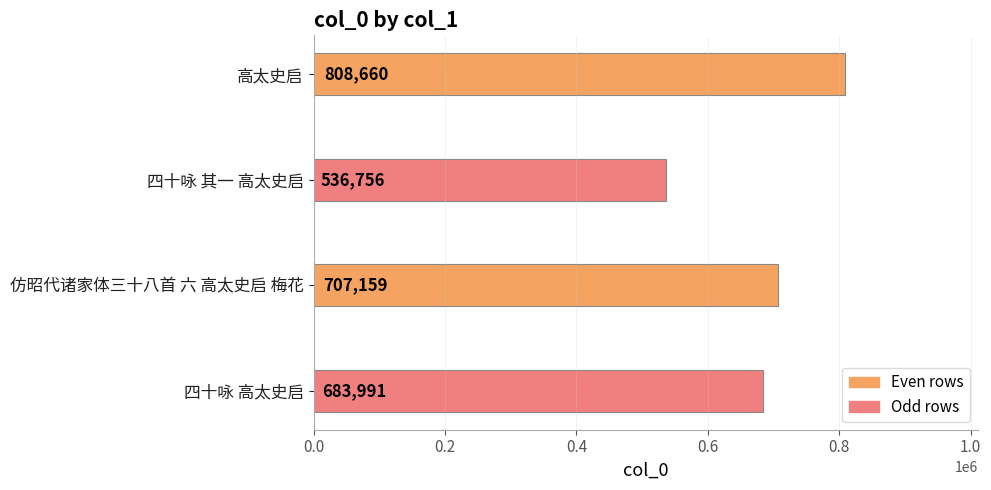

Read the value at 高太史启, to the nearest 10.

808660